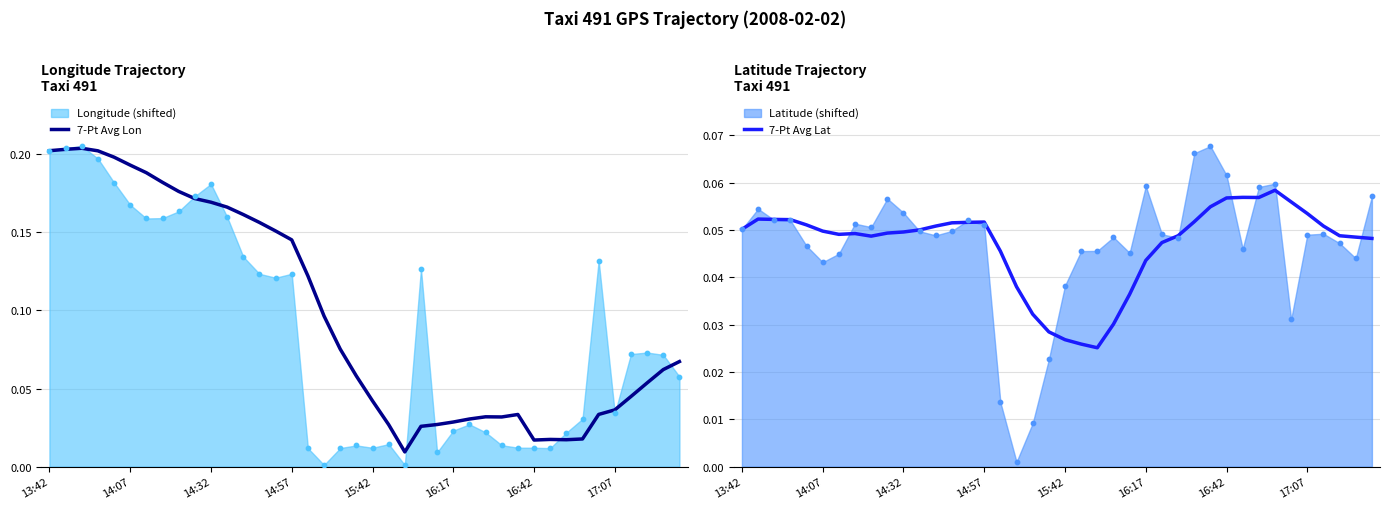

Is the value of 7-Pt Avg Lon at 25 greater than the value of 7-Pt Avg Lat at 39?

No